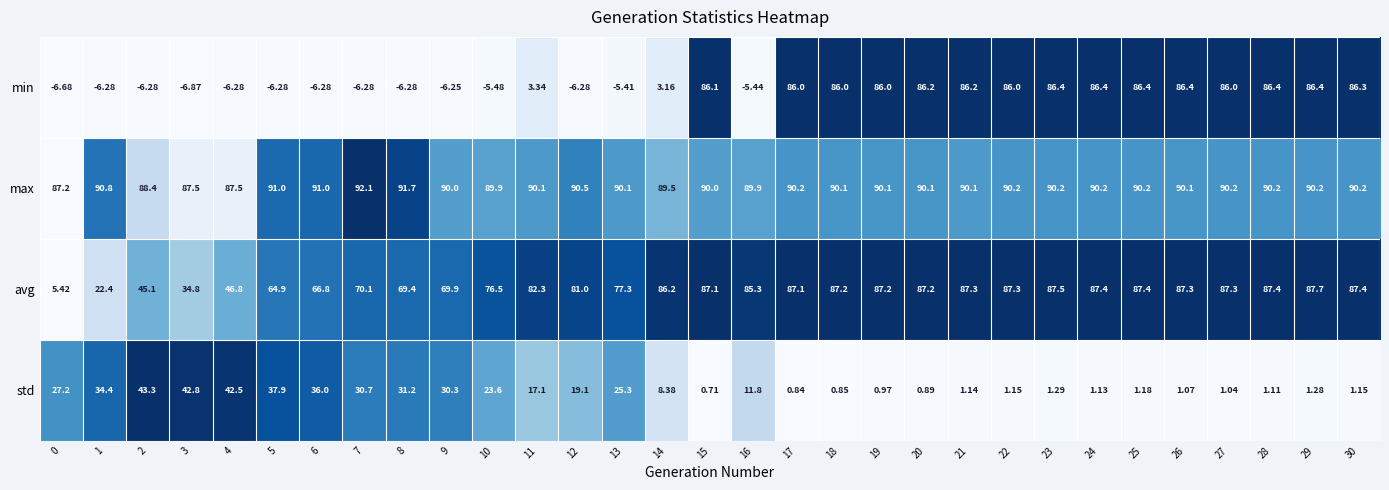

Which series has the largest range (max minus min)?

min